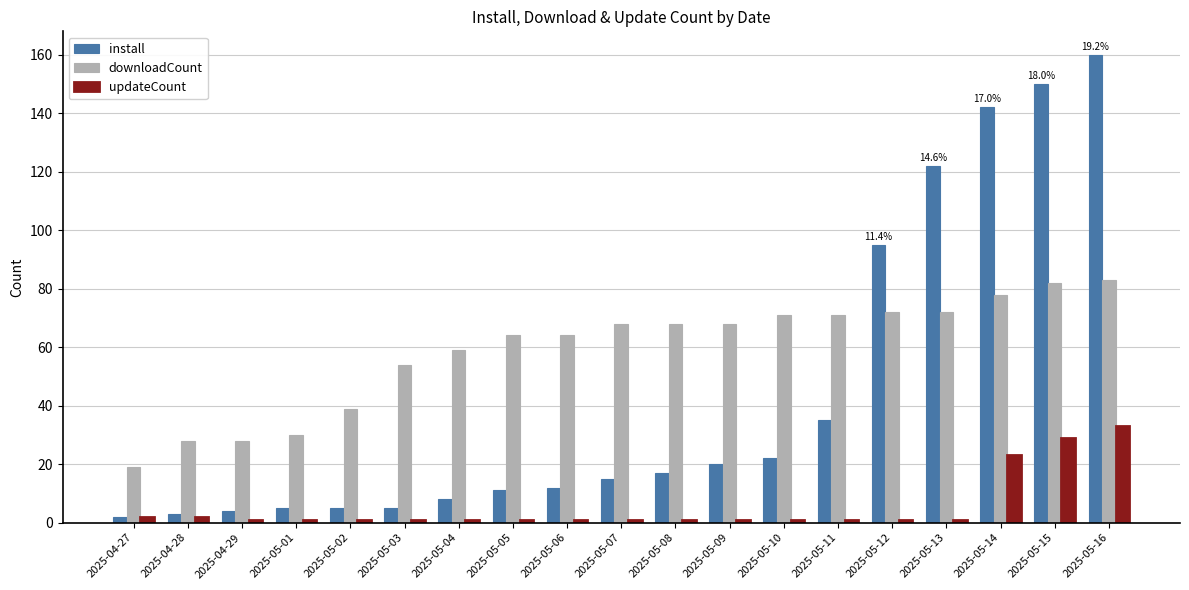

What is the difference between the maximum and minimum values in the updateCount series?

32